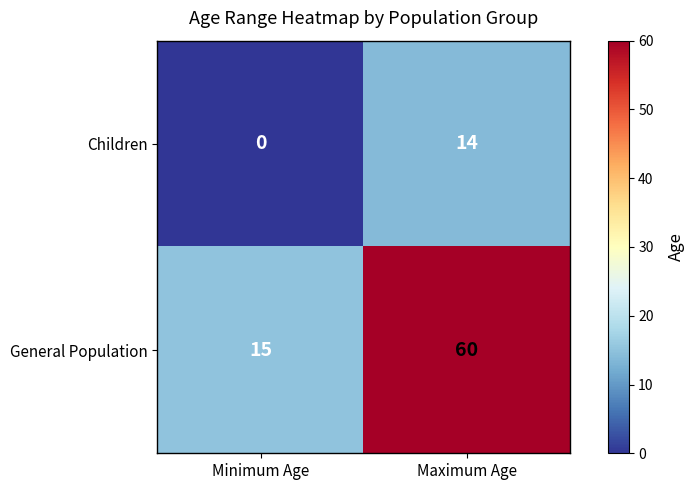

Which series has the largest total across all categories?

General Population